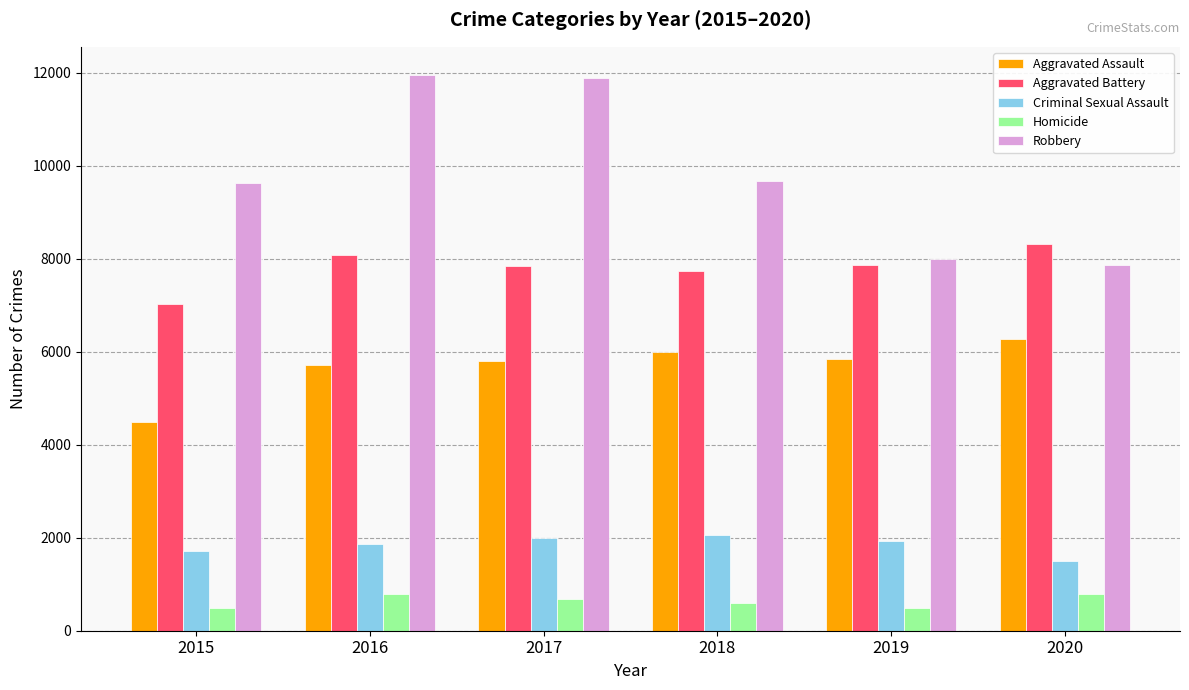

The value of Aggravated Assault at 2020 is 6265. True or false?

True